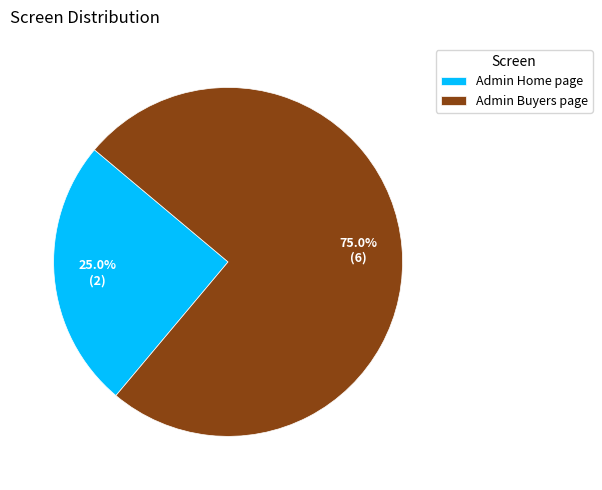

Is there any slice that represents more than half of the pie?

Yes